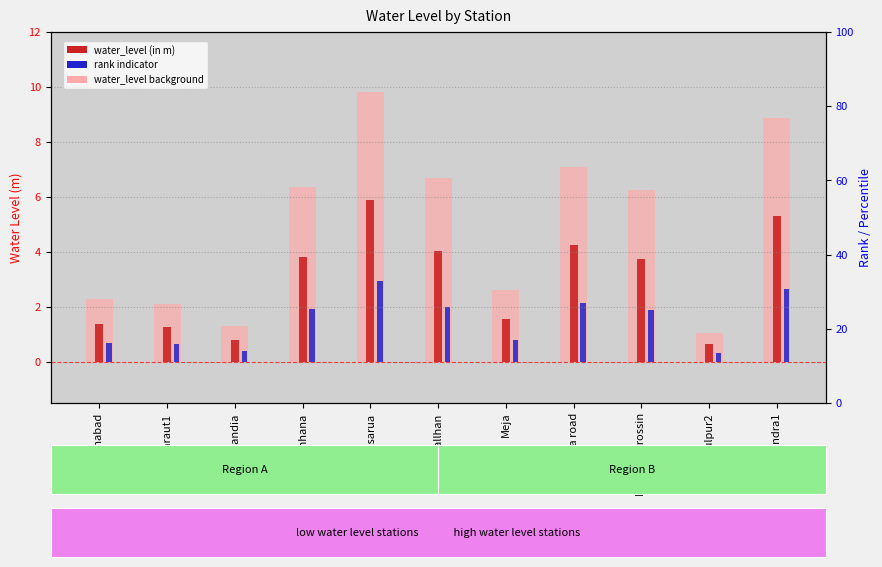

How many data points does each series have?

11